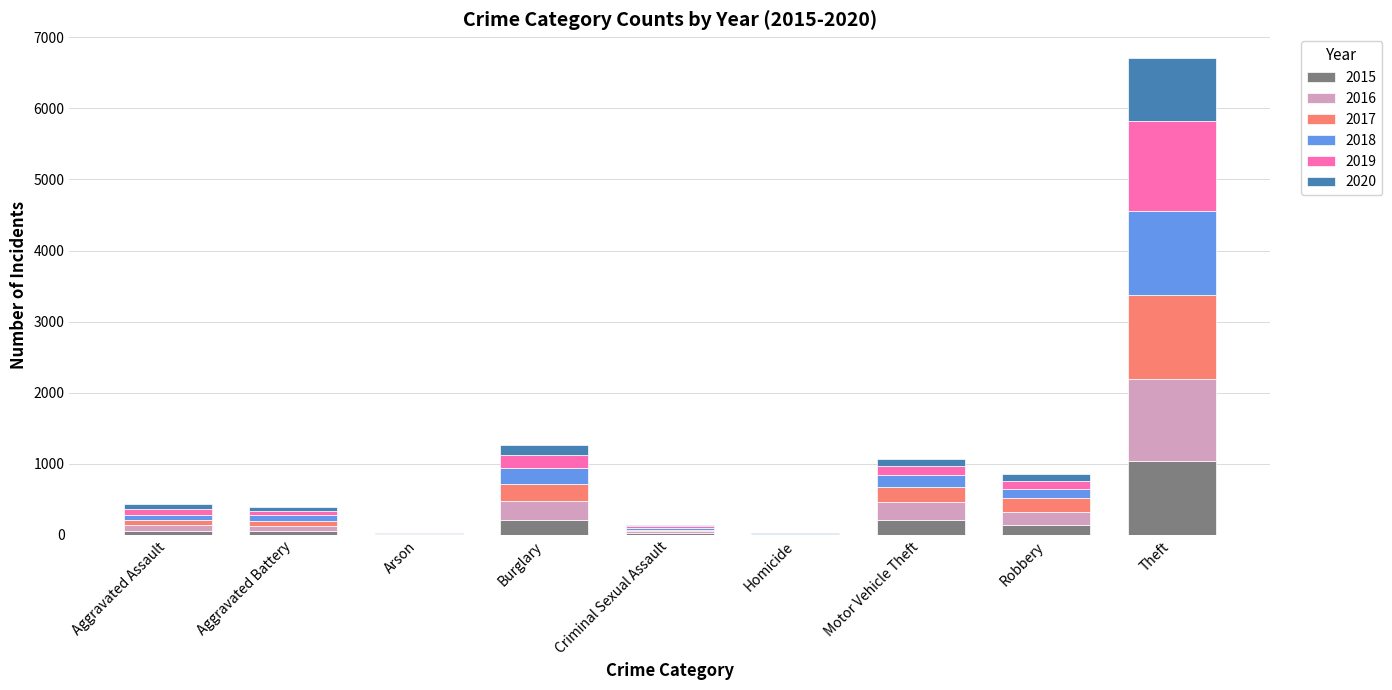

At which category is the sum across all series the highest?

Theft